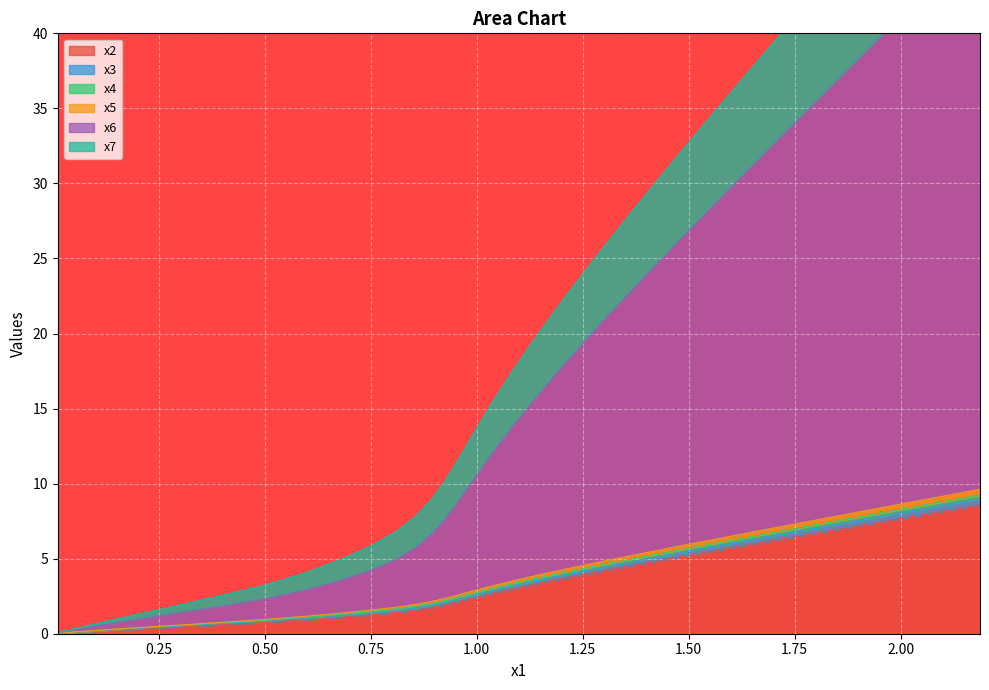

What is the sum of all x6 values?

606.7